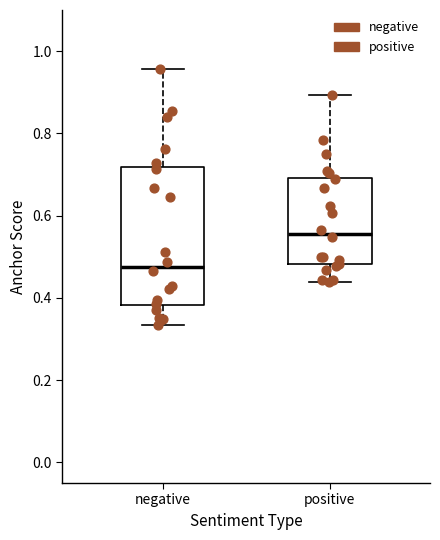

Comparing the boxes themselves (not the whiskers), which one is the tallest?

negative